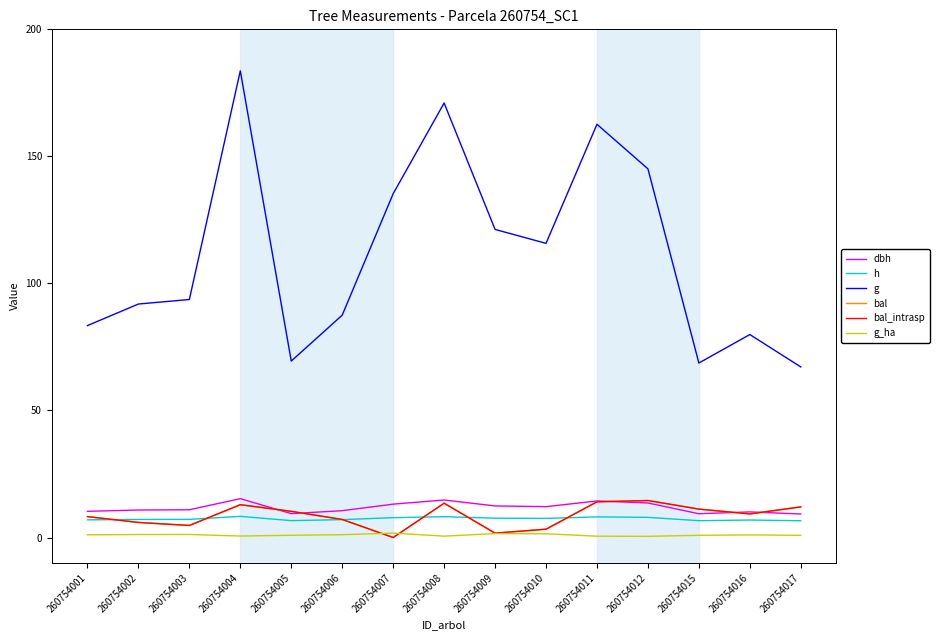

What is the difference between the bal values at 260754001 and 260754010?

5.0